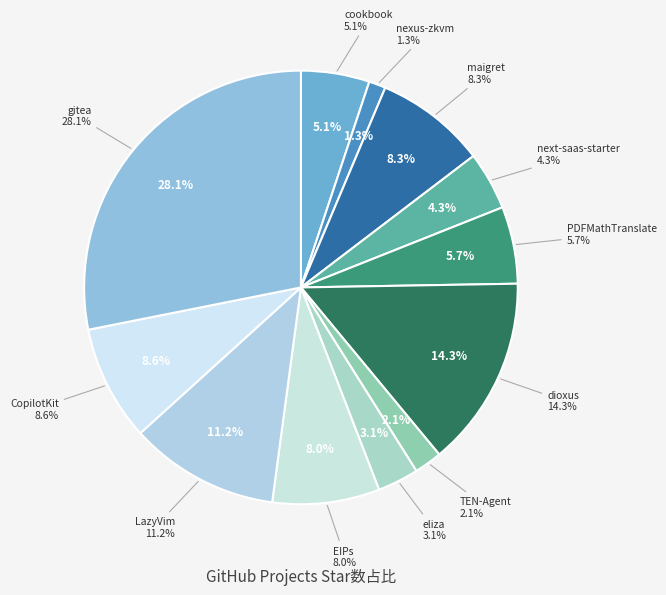

What is the largest slice in the pie chart?

gitea